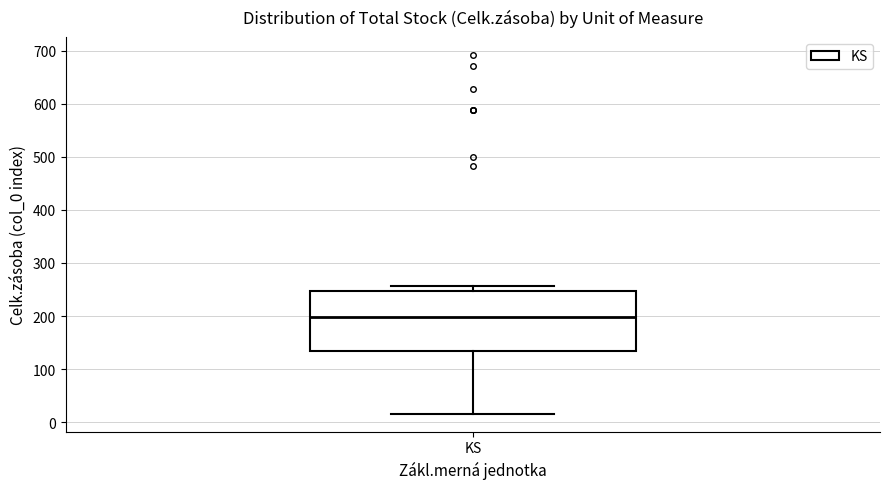

Read this box plot against the y-axis: the position of the median line, the range covered by the box, and the ends of both whiskers. The values are not printed on the chart, so give them approximately, as read against the axis.

median 200, box 130 to 250, whiskers 20 to 260